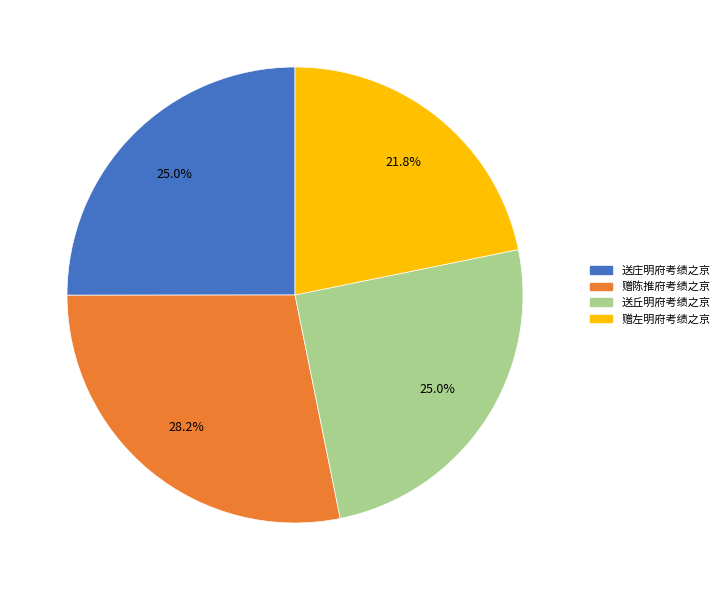

Approximately how many times larger is the value at 赠左明府考绩之京 compared to 赠陈推府考绩之京?

0.8